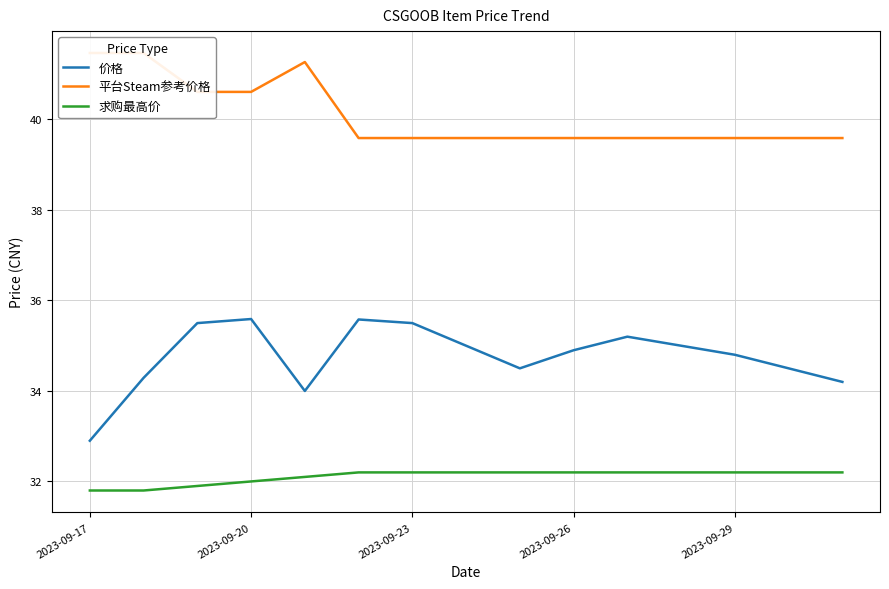

What are all the series names shown in the legend?

价格, 平台Steam参考价格, 求购最高价